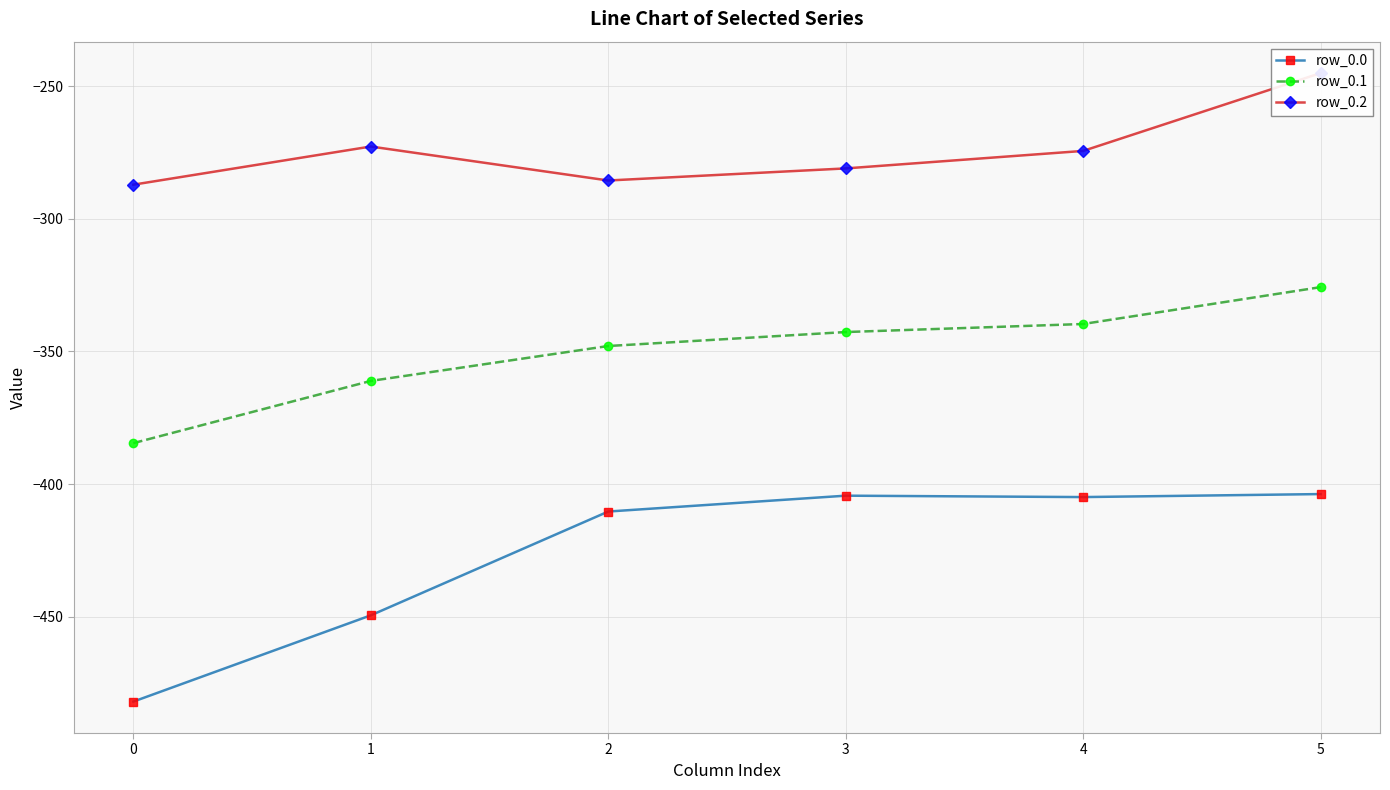

Read the row_0.1 value at 2.

-347.9